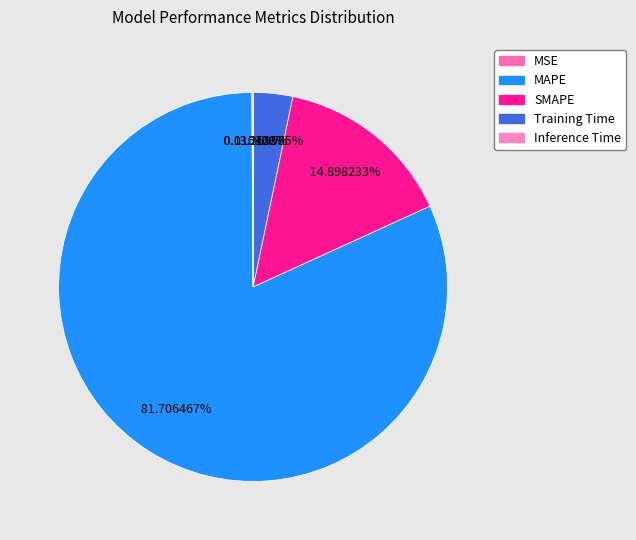

Rank the categories by value from lowest to highest.

Inference Time, MSE, Training Time, SMAPE, MAPE